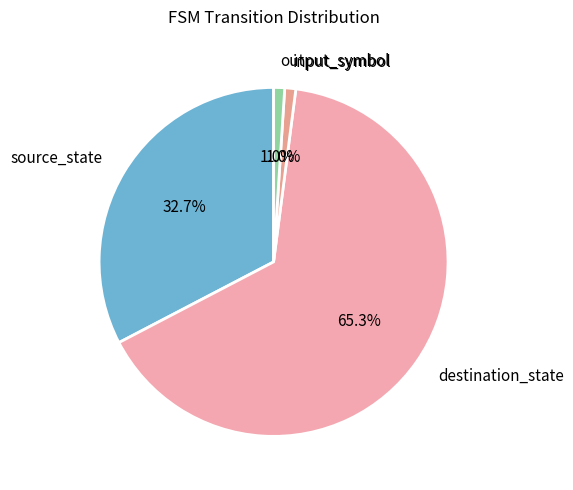

What is the largest slice in the pie chart?

destination_state